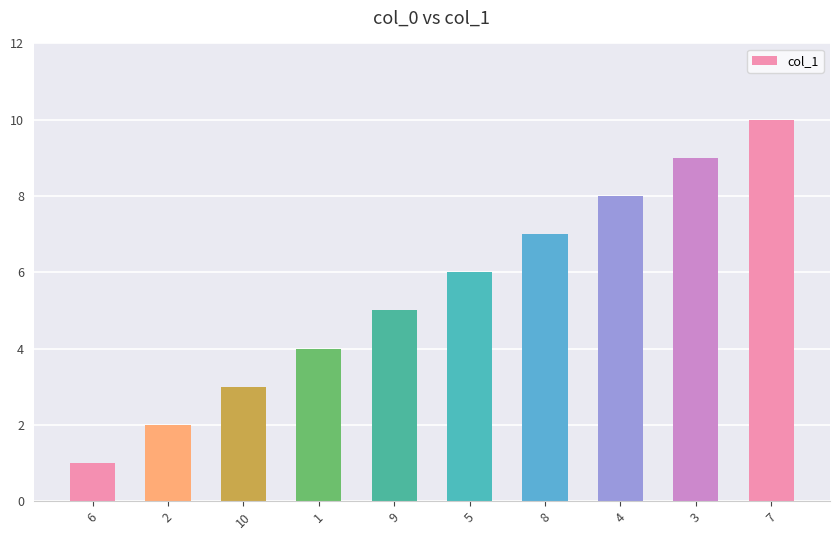

Reading left to right, list all the values displayed in this chart.

1	2	3	4	5	6	7	8	9	10